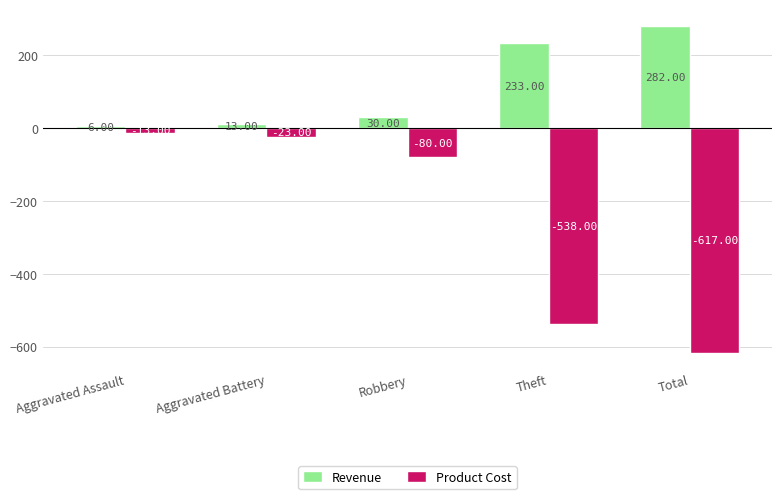

What is the difference between the second highest and minimum values in the Product Cost series?

594